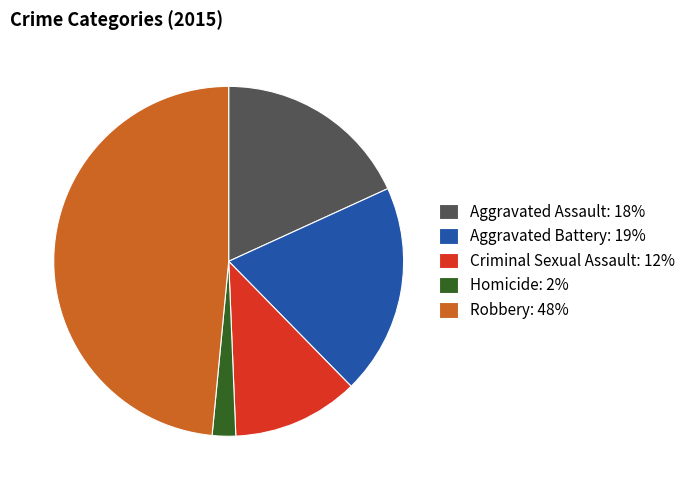

Is there a majority slice in this chart?

No